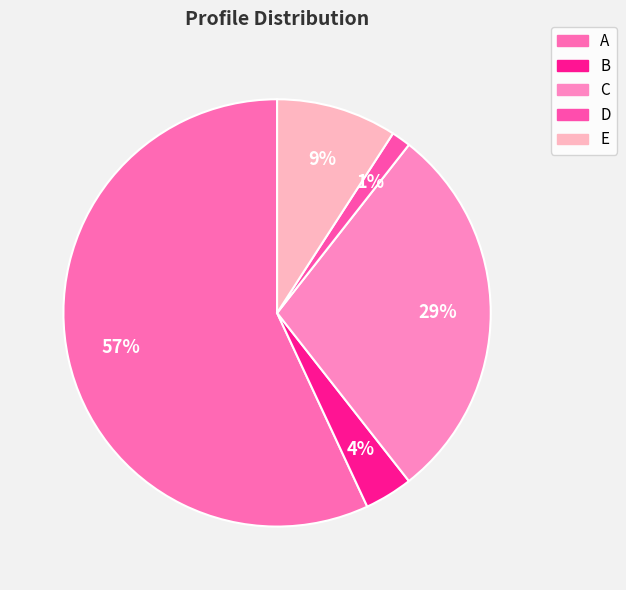

What portion of the pie excludes D?

98.5%